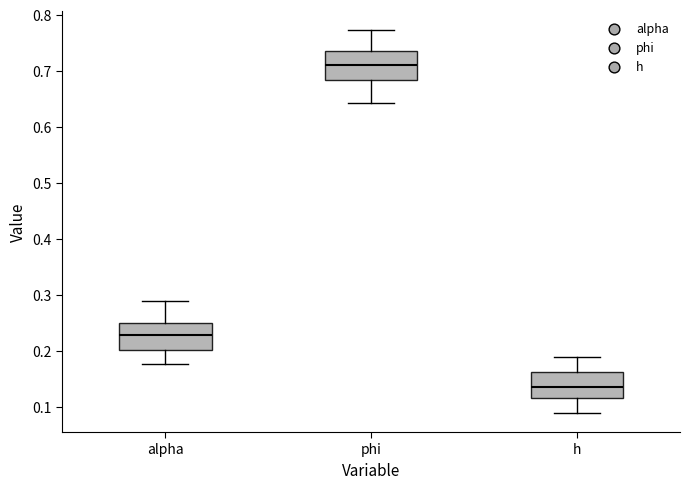

Which box has the highest median line?

phi